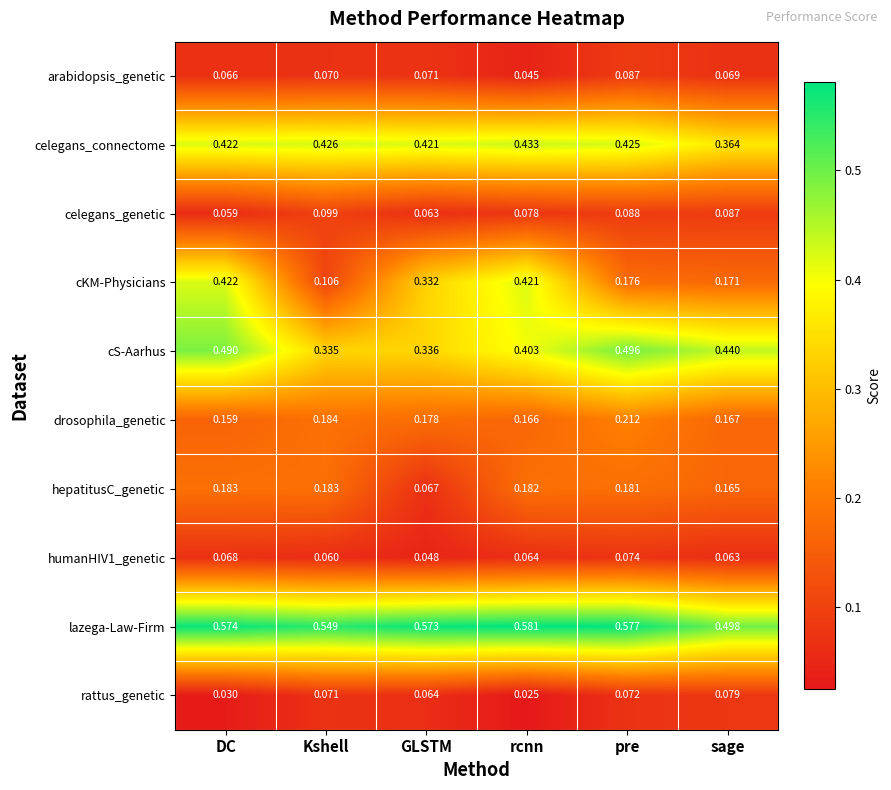

At which category is the sum across all series the highest?

DC